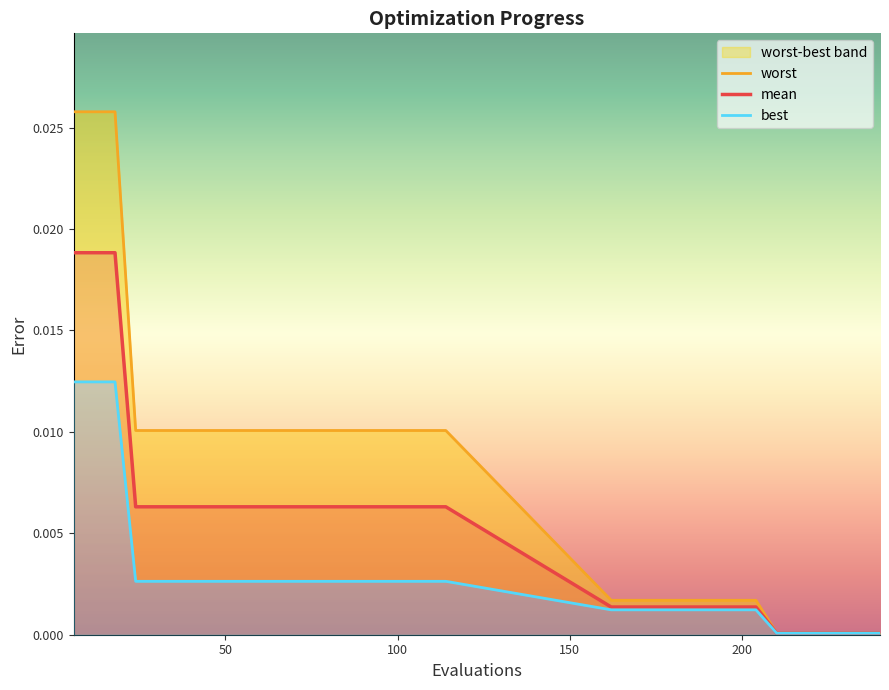

At how many categories does at least one series exceed 0?

33